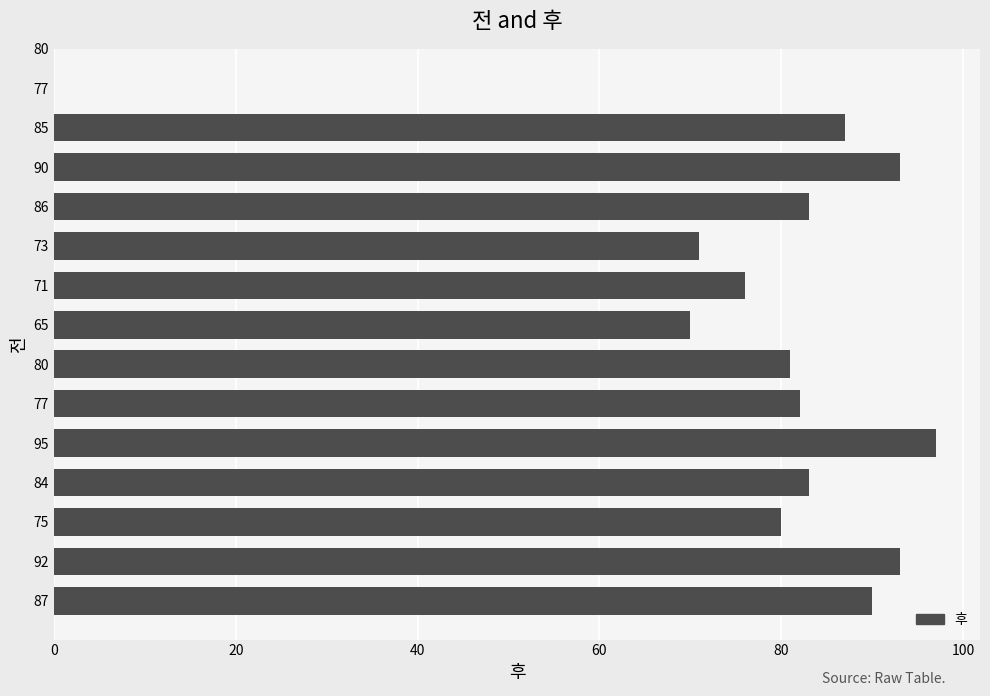

Are the bars grouped side by side (vs. stacked)?

No